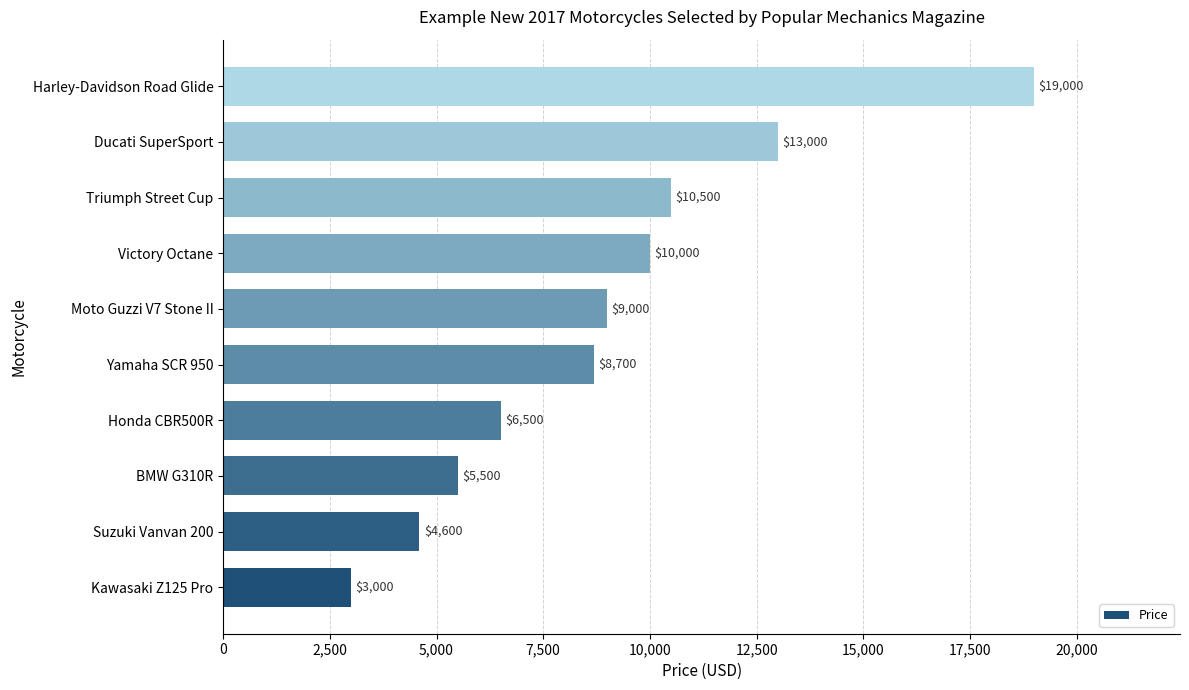

Is it true that the value at Harley-Davidson Road Glide is 19000?

True